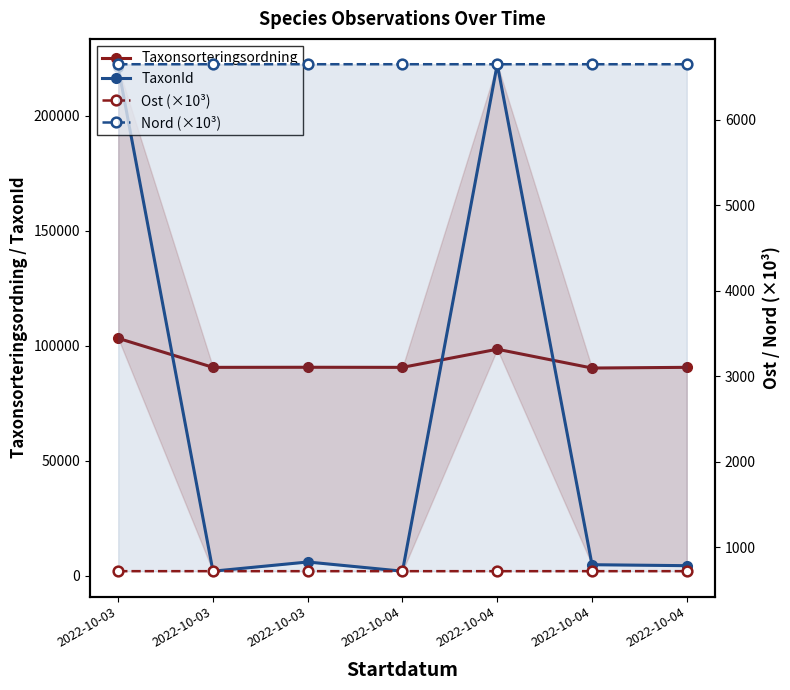

What is the difference between the maximum and minimum values in the Ost (×10³) series?

0.2